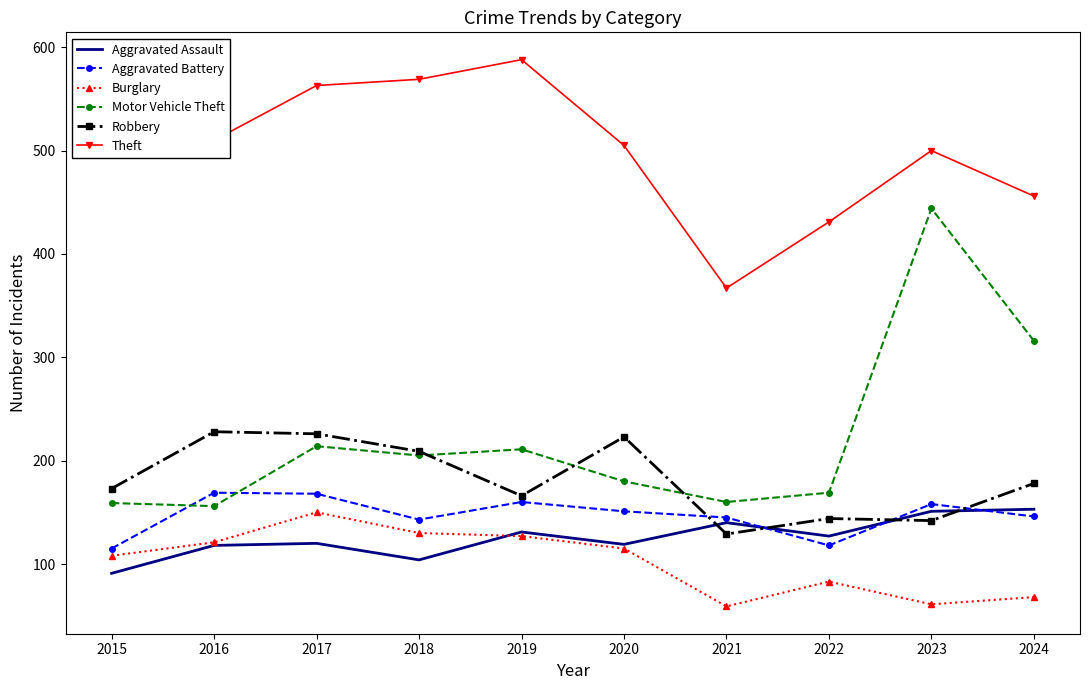

What is the minimum value shown in the chart?

59